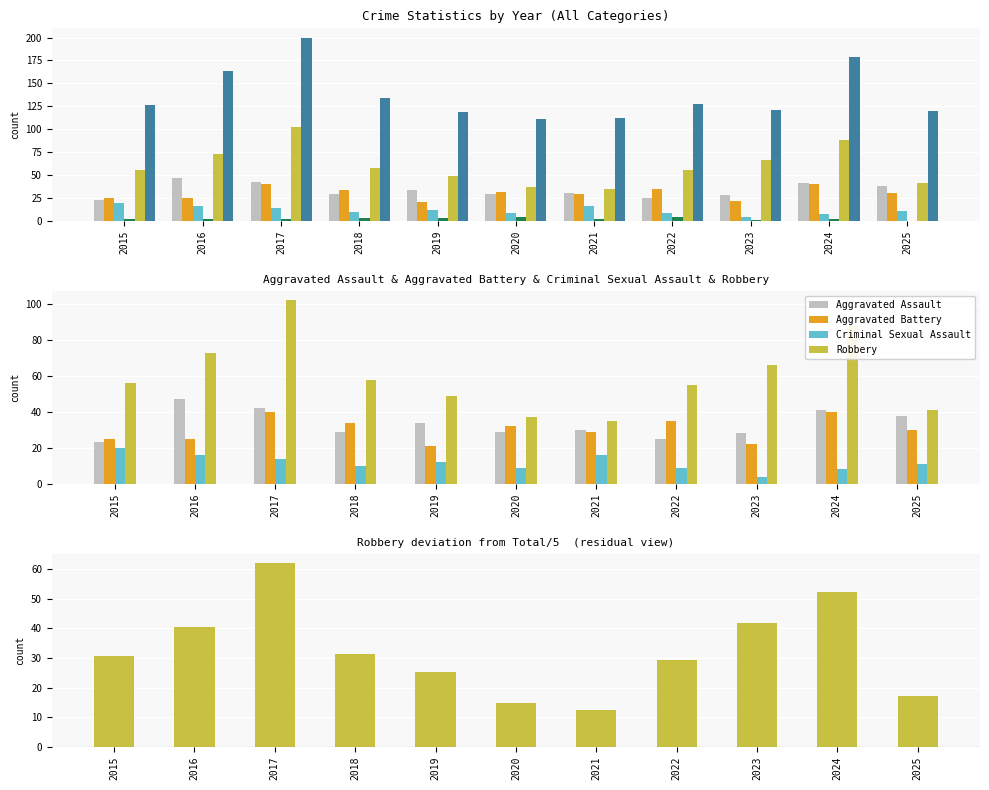

Rank the categories by Total value from lowest to highest.

2020, 2021, 2019, 2025, 2023, 2015, 2022, 2018, 2016, 2024, 2017